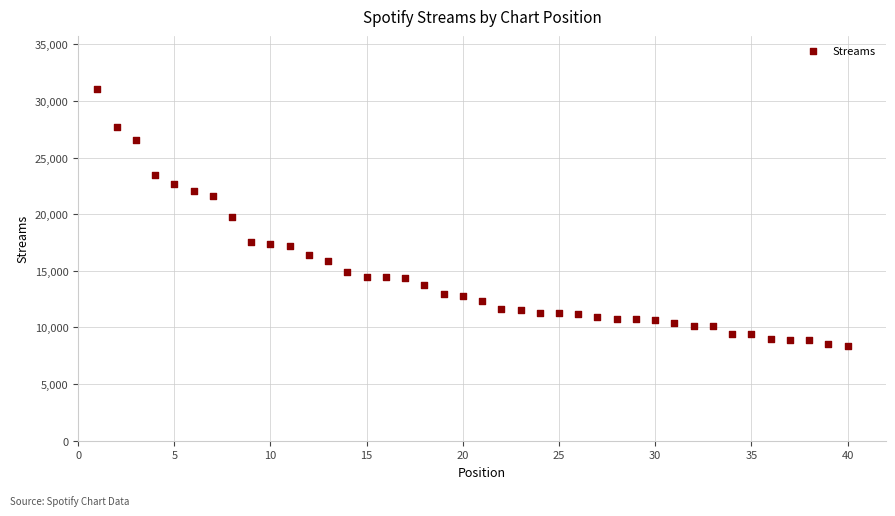

What is the range of Y values (max minus min)?

22685